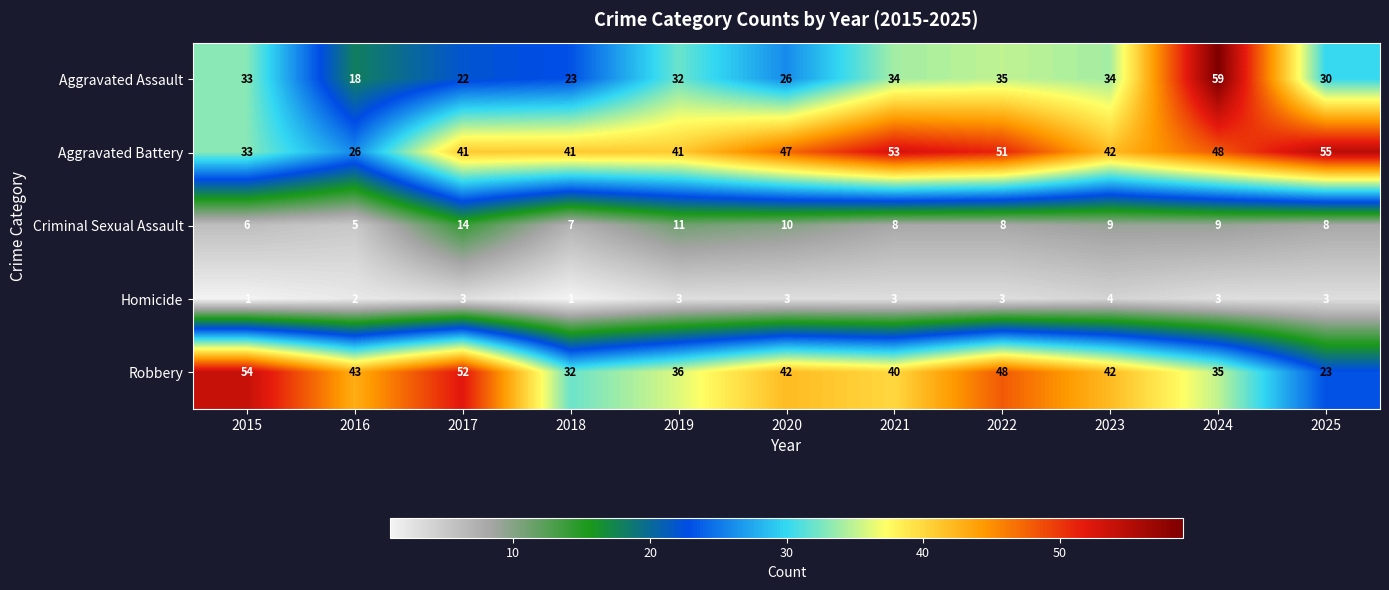

What is the difference between the highest and lowest values at 2019?

38